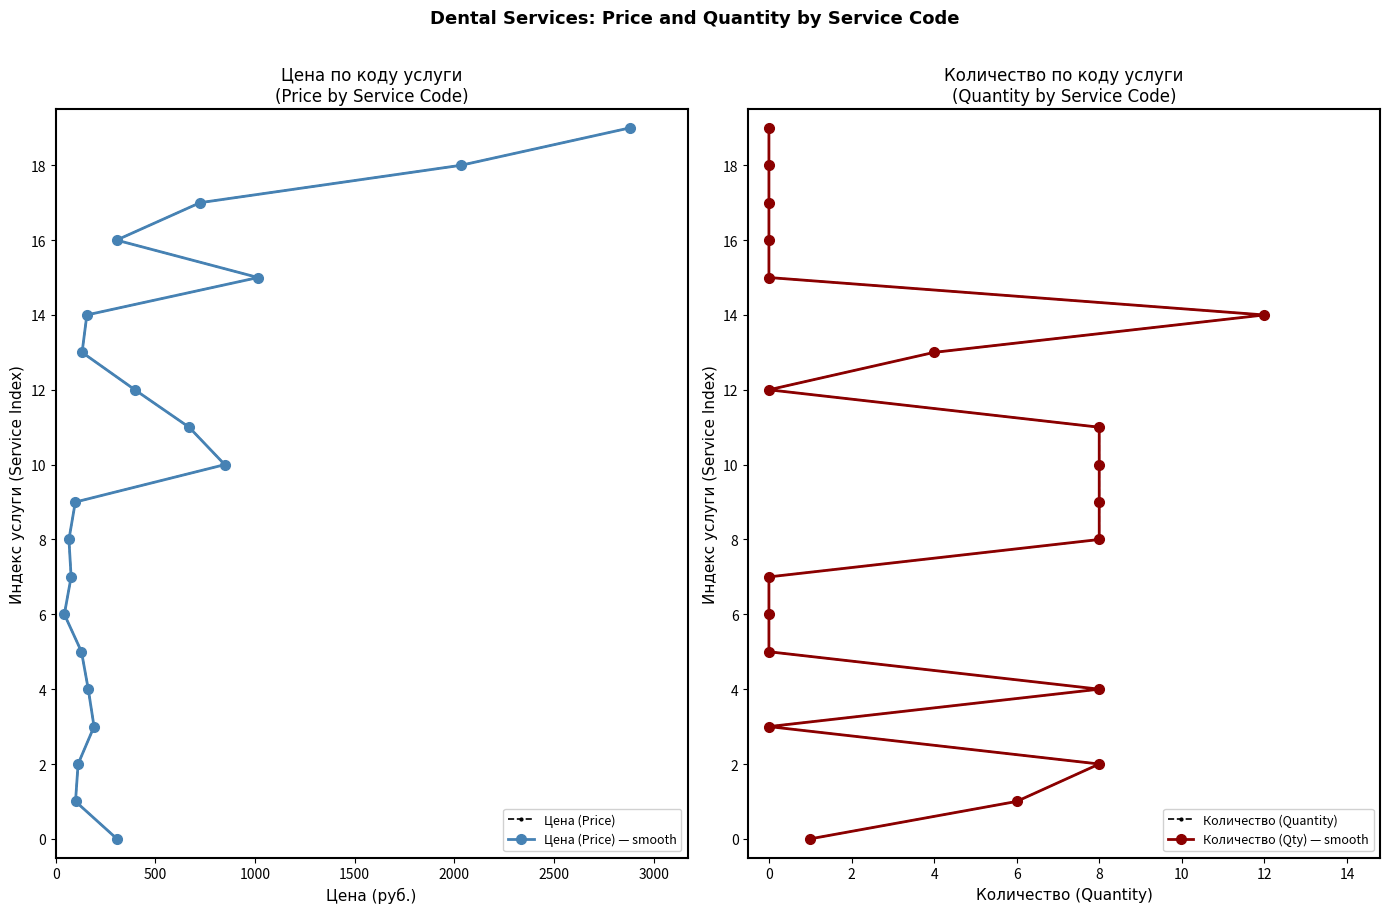

Is the value of Цена (Price) — smooth at 2000 greater than the value of Количество (Quantity) at 3500?

No